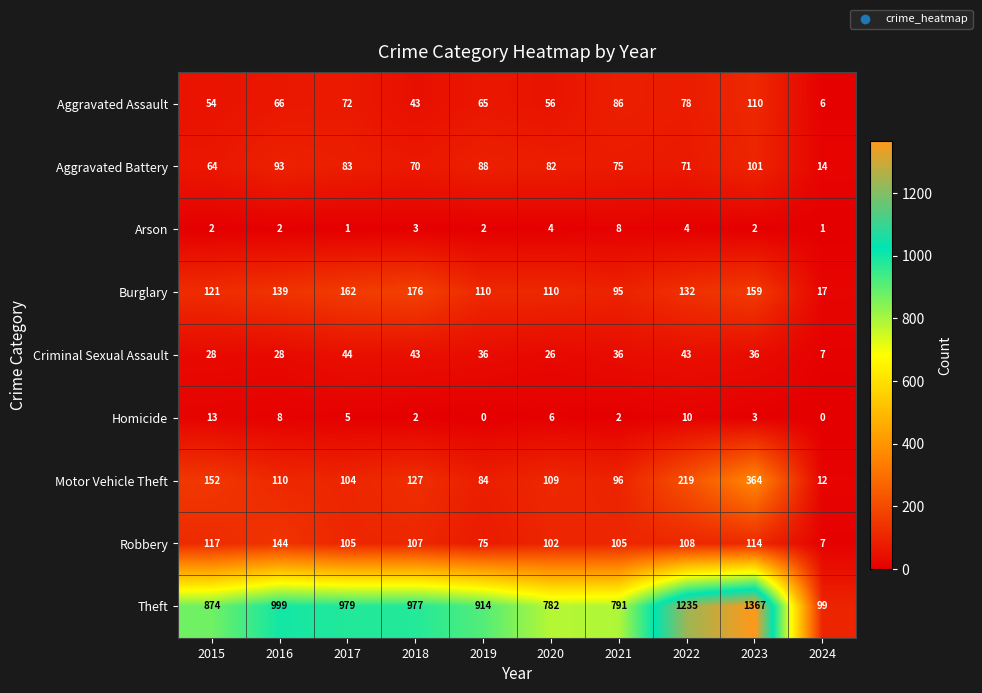

Where is Homicide nearest to the value 6?

2020